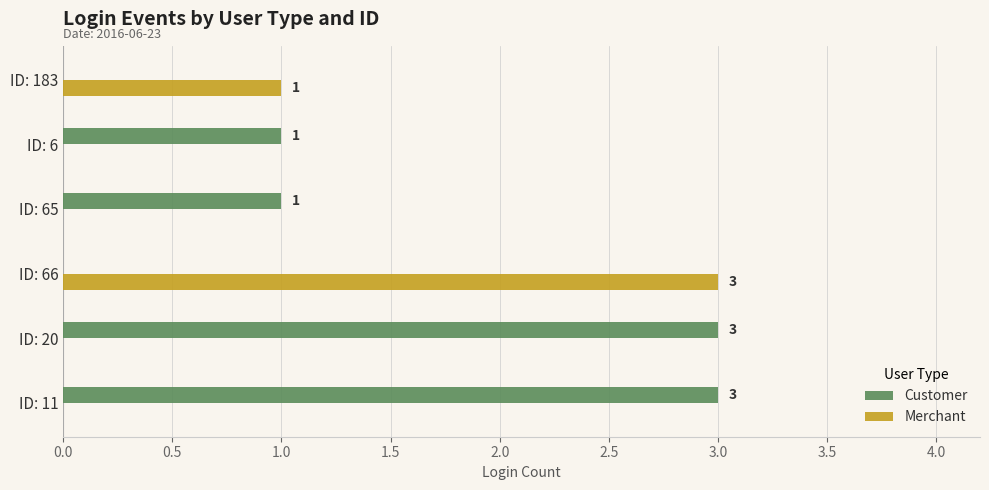

The value of Merchant at ID: 65 is 0. True or false?

True